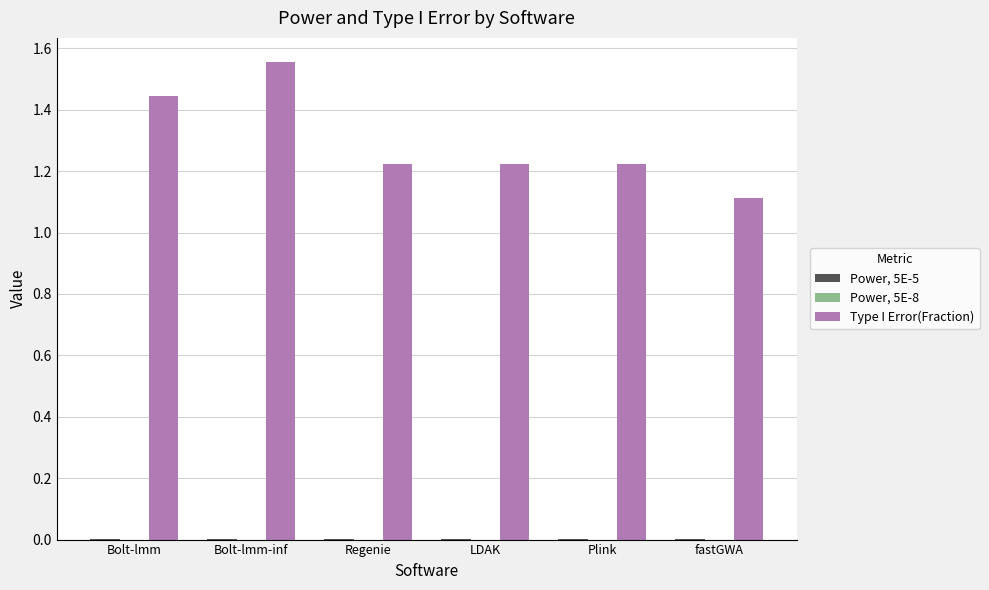

Is it true that Type I Error(Fraction) equals 0.4 at Plink?

False